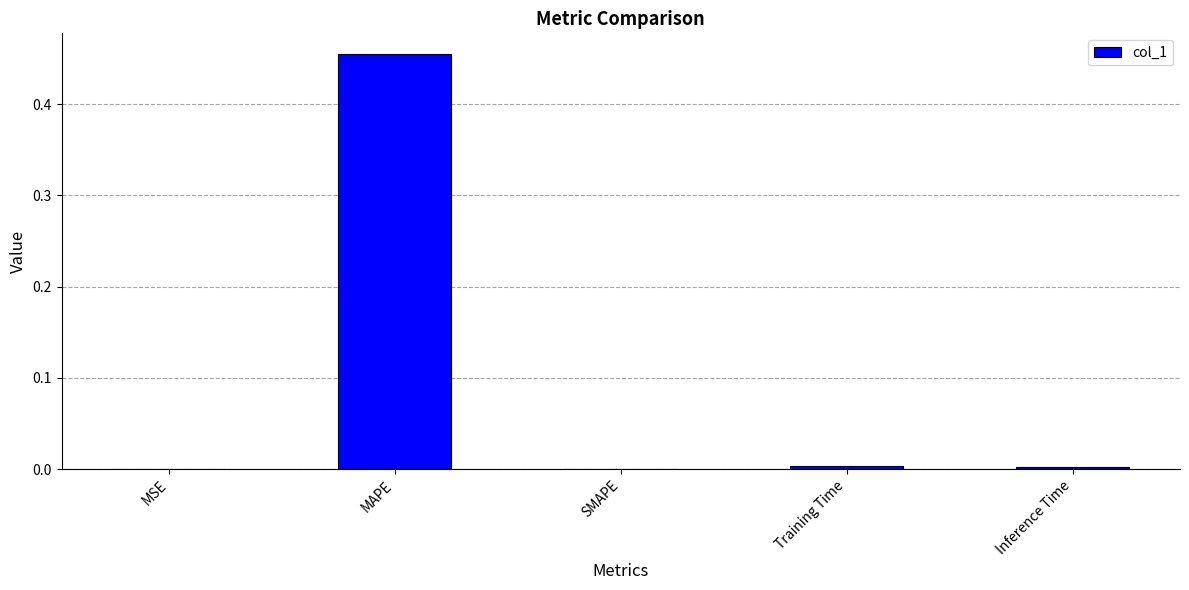

What is the change in value from MAPE to SMAPE?

-0.5